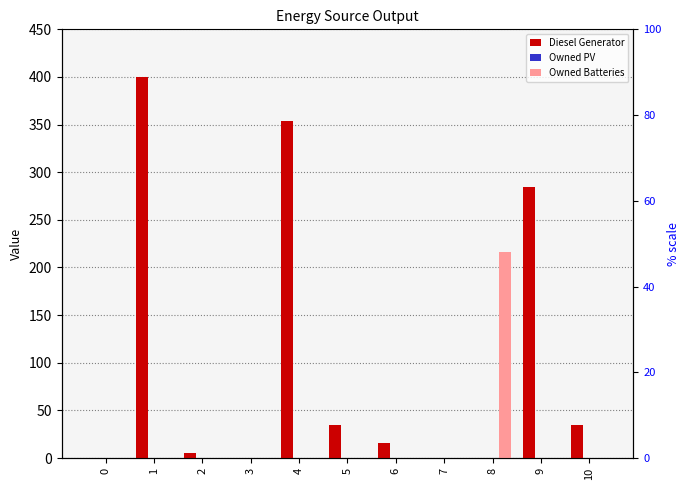

Which category has the highest value across all series?

1